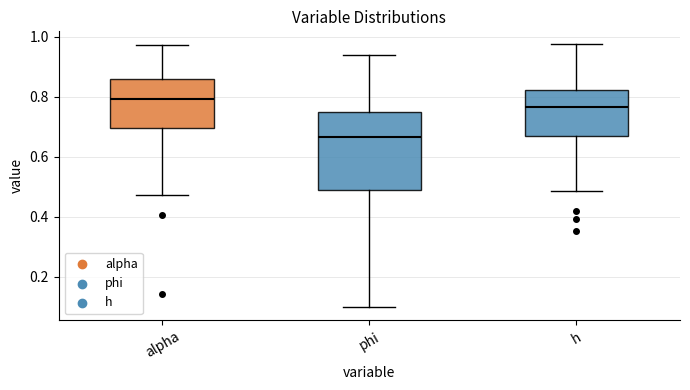

Which box's median line is the lowest?

phi